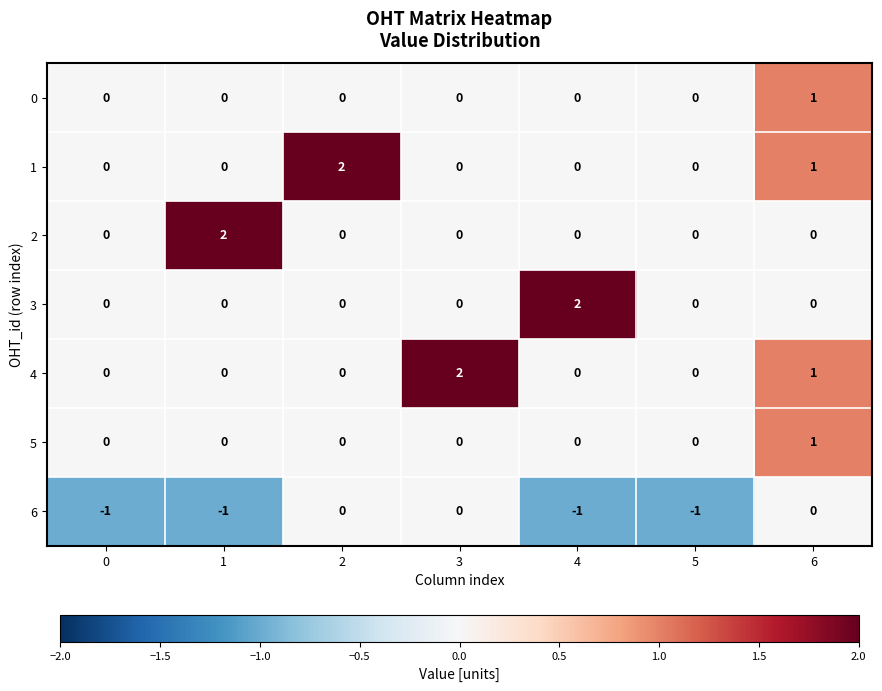

Count the 0 values in the range 0 to 1.

7